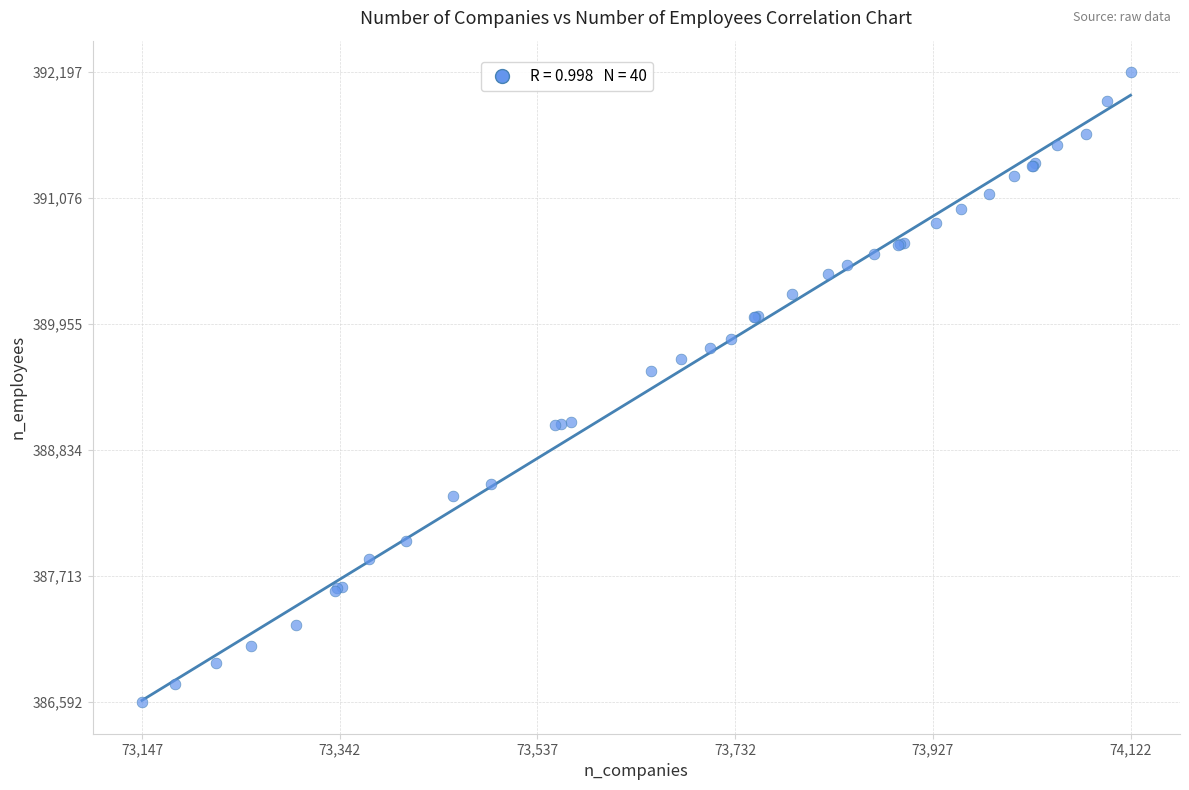

What Y value in the scatter plot is closest to 389394?

389538